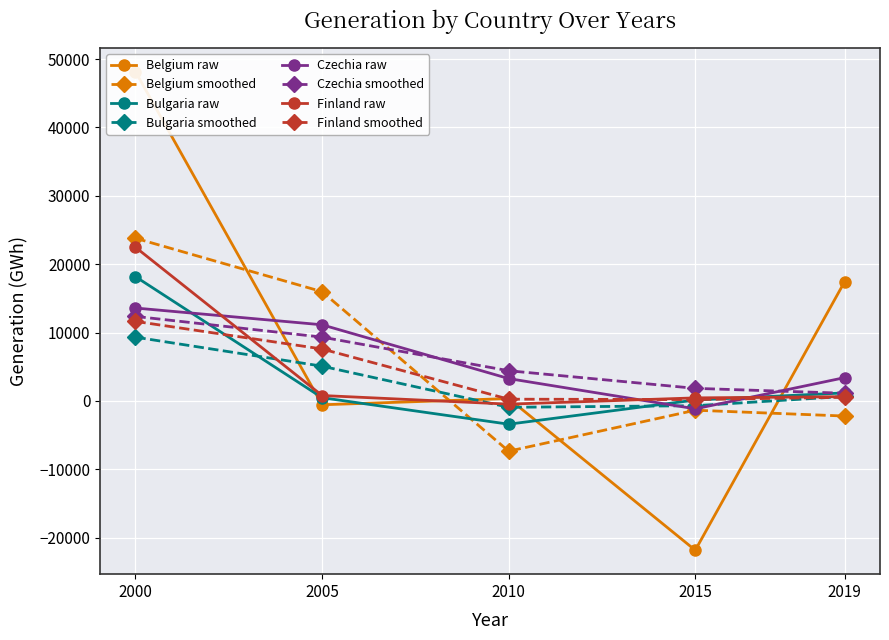

What is the average value of the Bulgaria series?

3311.1